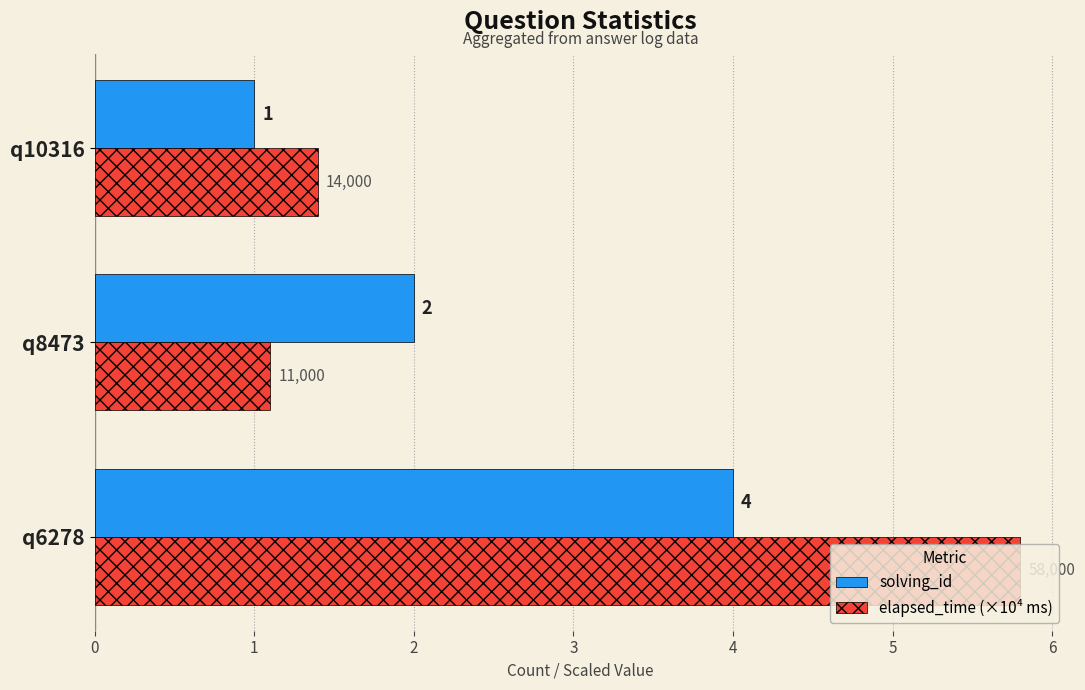

Which series changed the most between q8473 and q10316?

solving_id